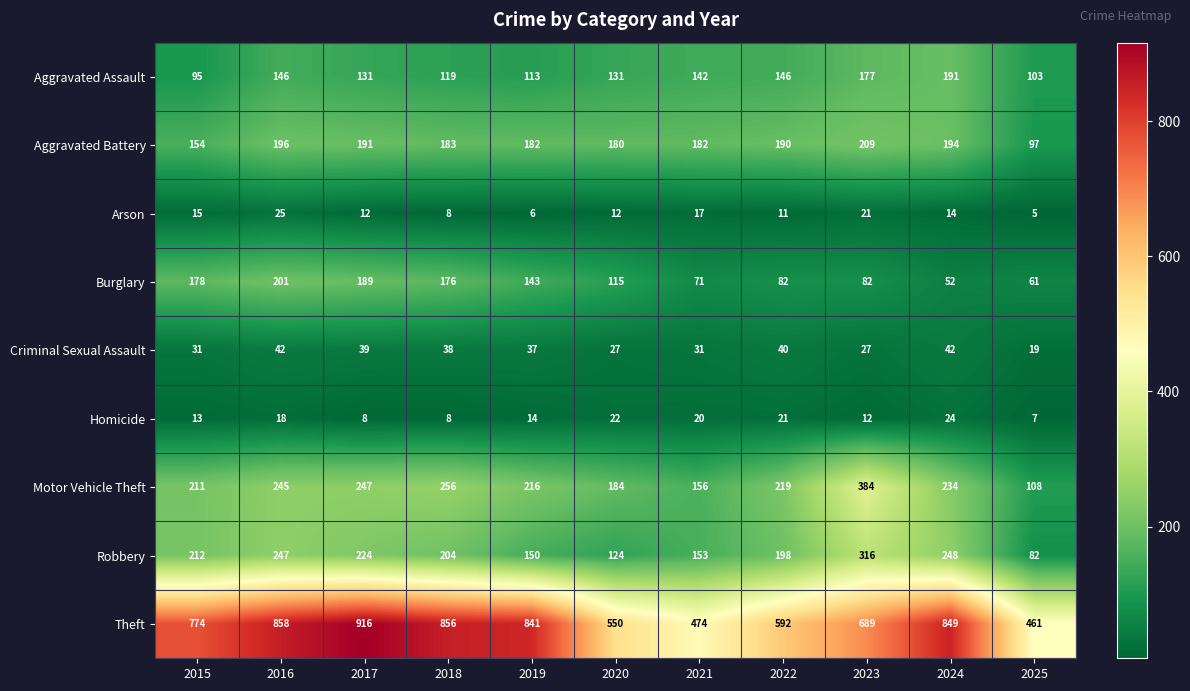

At which label does Motor Vehicle Theft reach its minimum?

2025